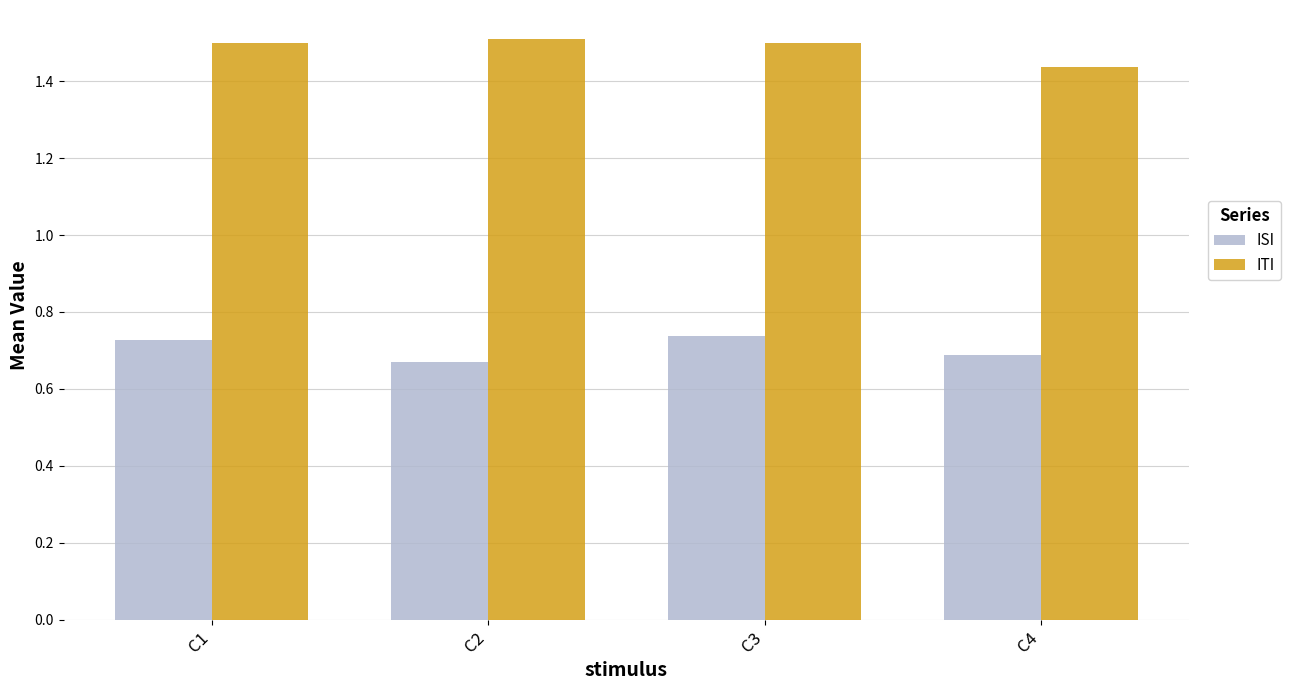

At how many categories does at least one series exceed 0?

4